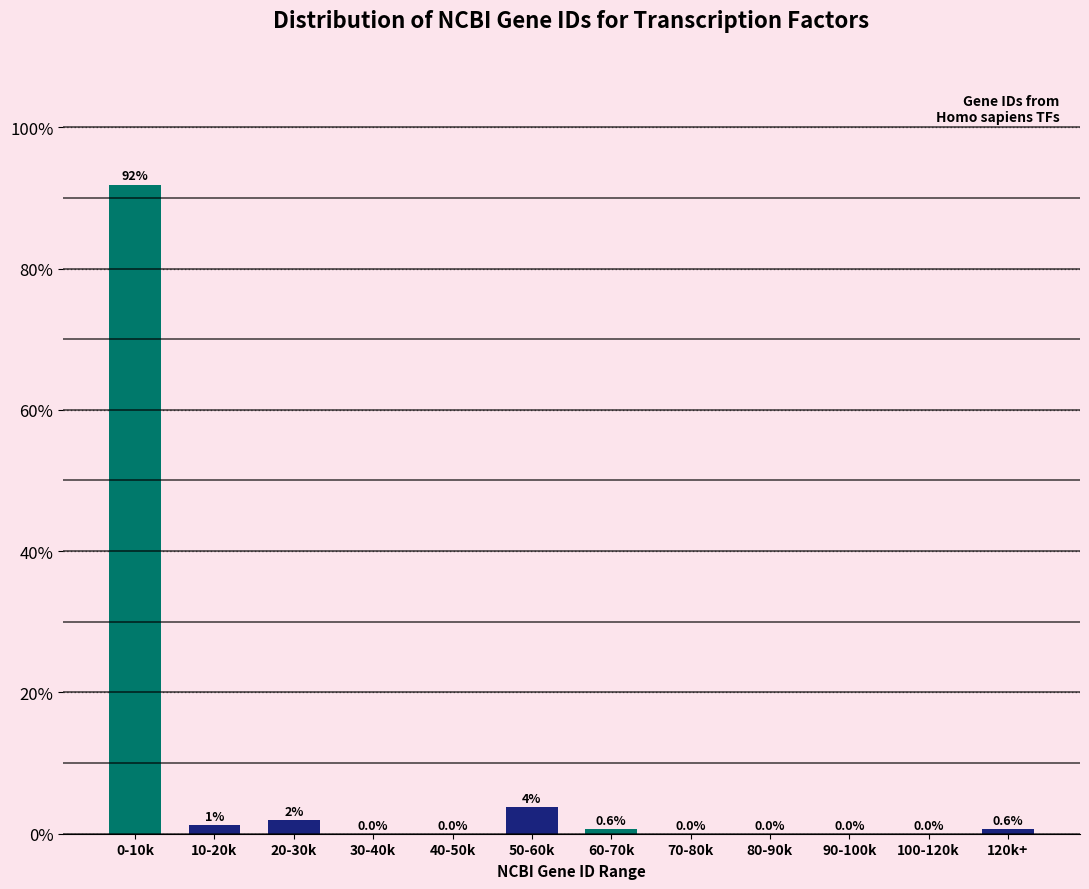

Is it true that the value at 100-120k is 0.0?

True